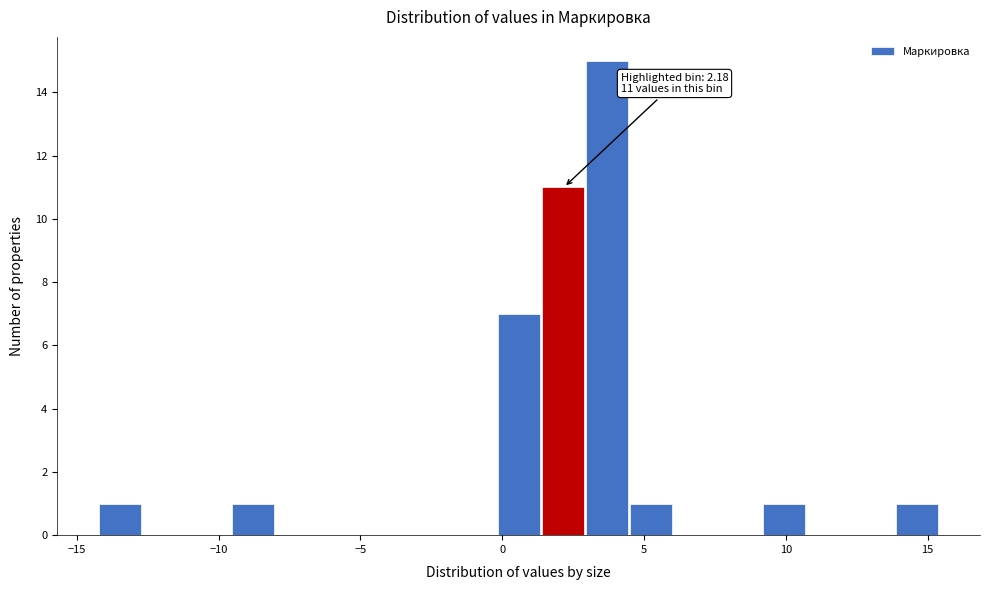

Read against the x-axis, roughly where is the centre of the tallest bar?

3.5